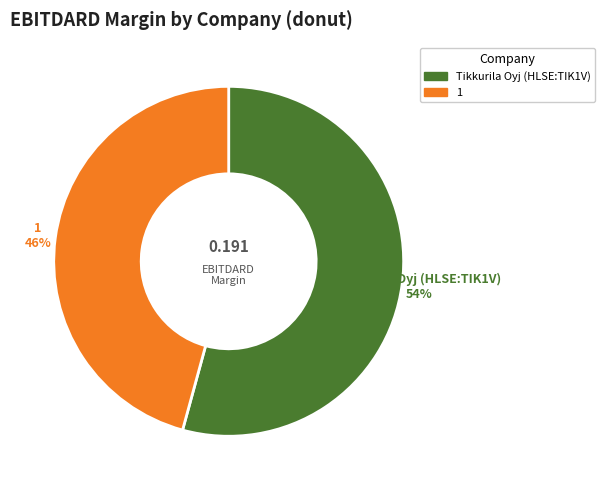

Rank the categories by value from lowest to highest.

1, Tikkurila Oyj (HLSE:TIK1V)